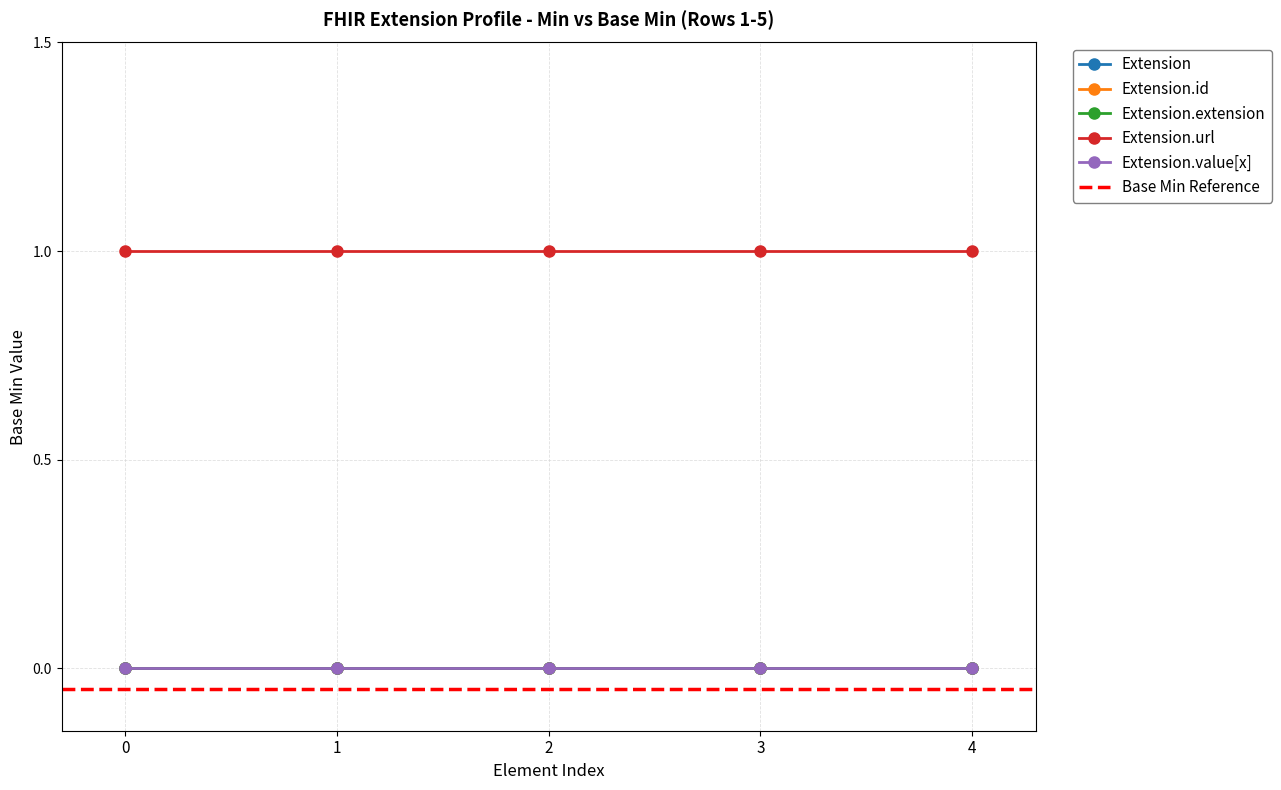

True or false: Extension.id and Extension cross at least once.

False